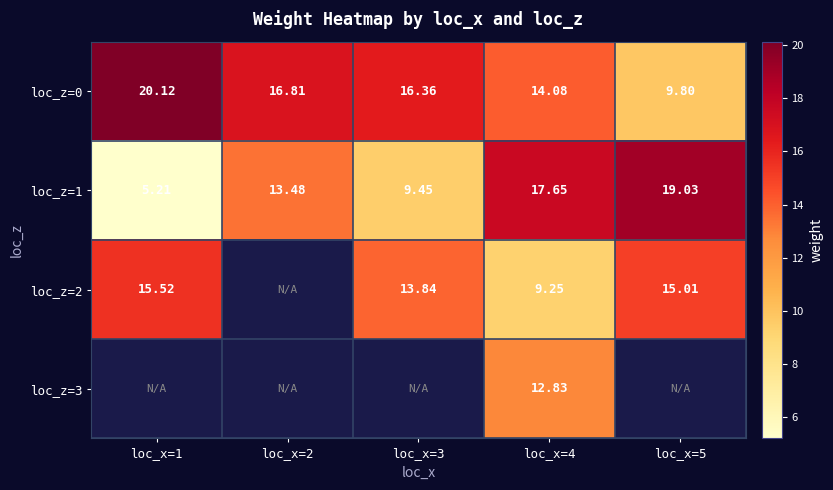

List the labels in order of loc_z=1 value, smallest first.

loc_x=1, loc_x=3, loc_x=2, loc_x=4, loc_x=5